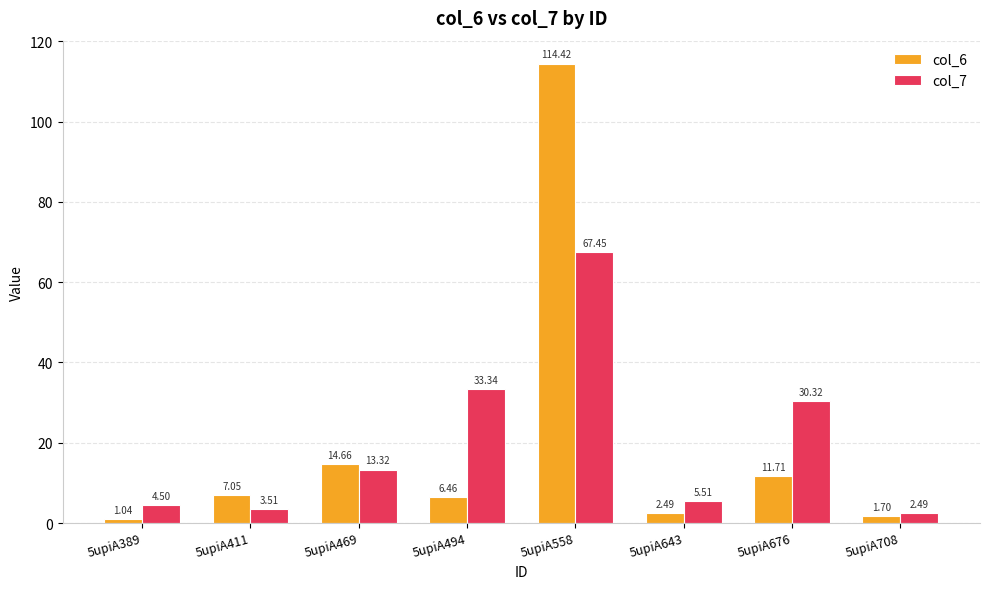

True or false: col_7 has a value of 19.9 at 5upiA469.

False